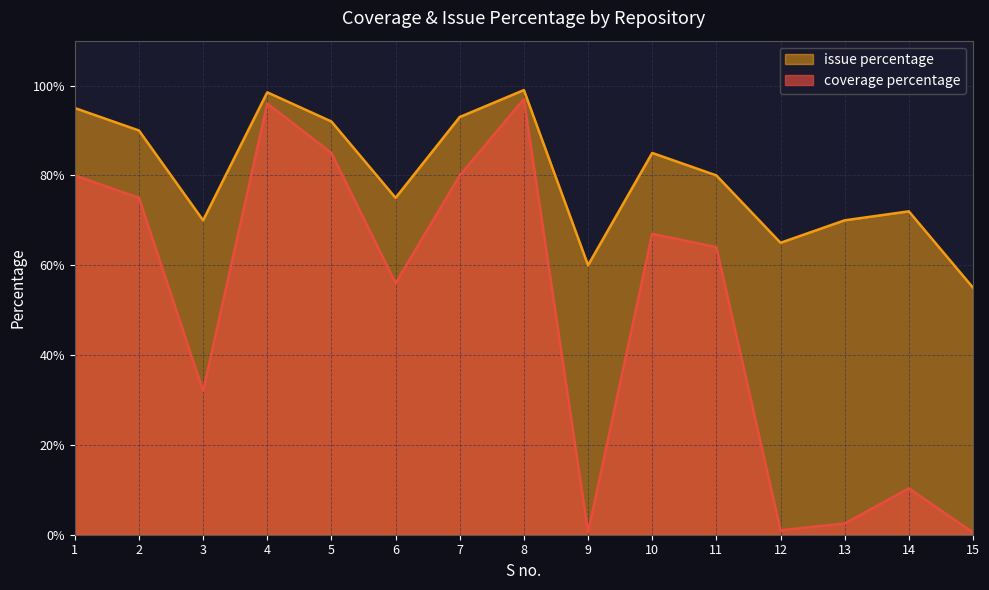

At which category is the sum across all series the highest?

8